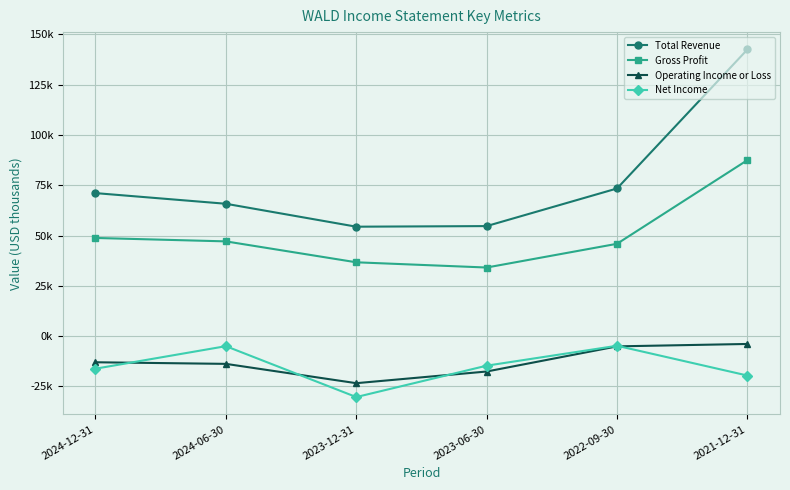

What is the difference between the Gross Profit values at 2024-12-31 and 2022-09-30?

2.9